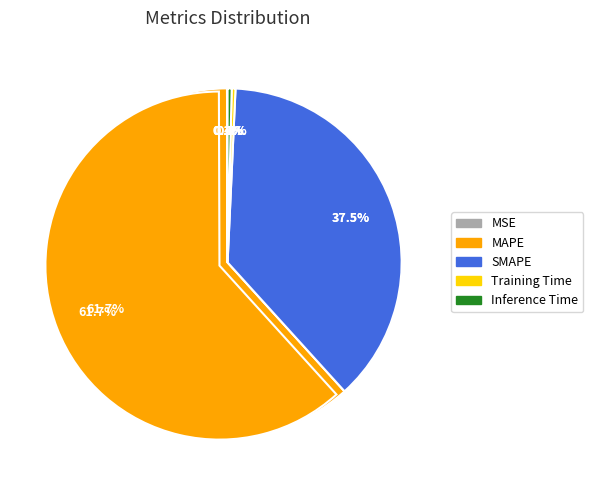

Which has a higher value, Inference Time or Training Time?

Inference Time